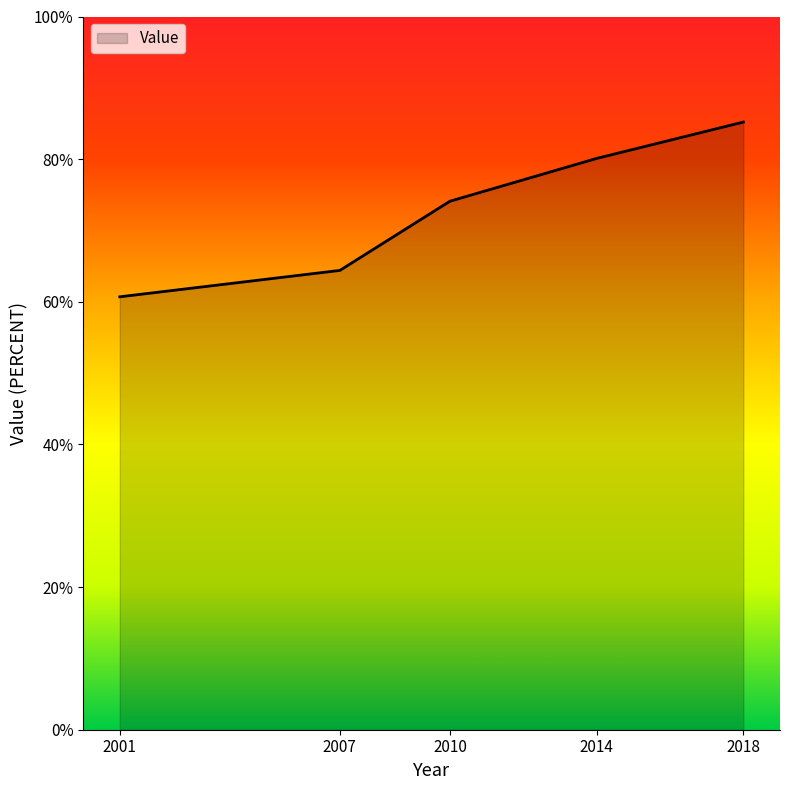

What is the greatest value displayed?

85.2